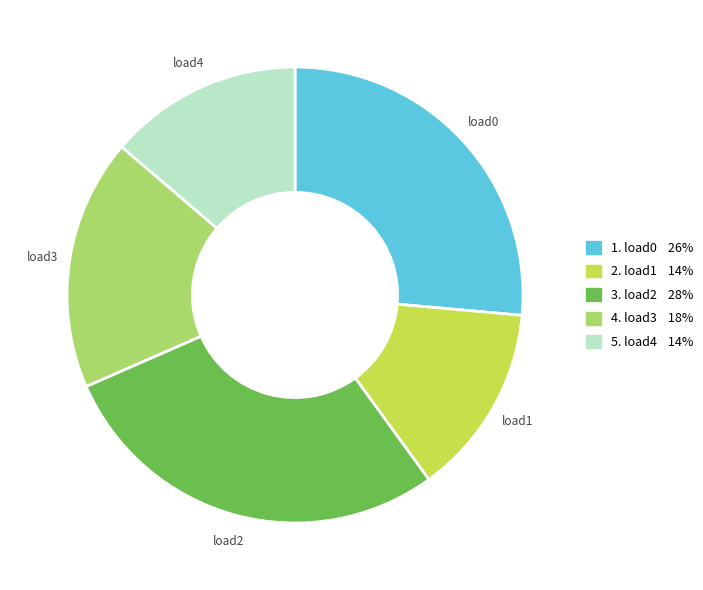

True or false: load4 accounts for 14% of the total.

True